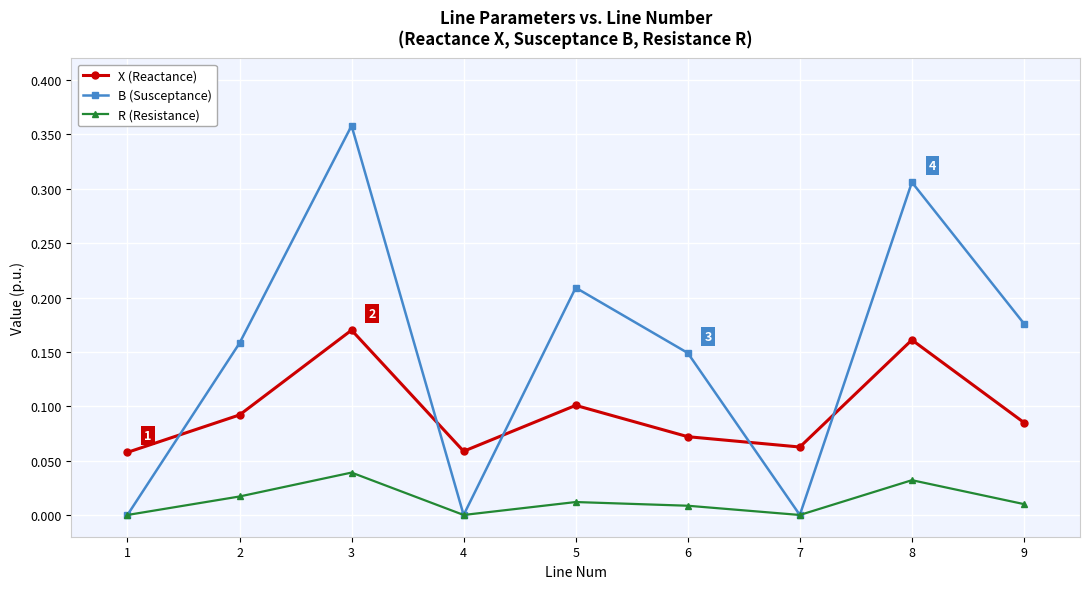

What are all the series names shown in the legend?

X (Reactance), B (Susceptance), R (Resistance)